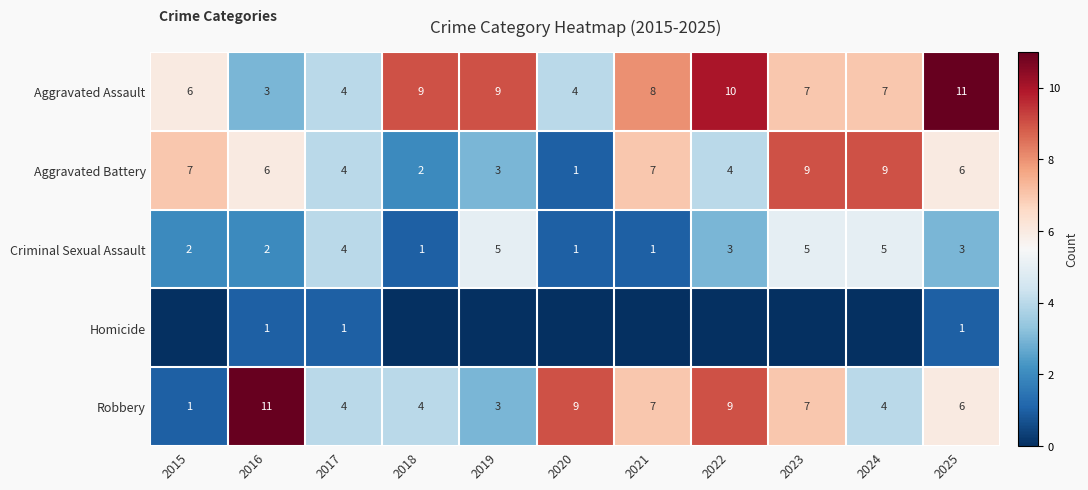

Is the value of Criminal Sexual Assault at 2022 greater than the value of Robbery at 2023?

No